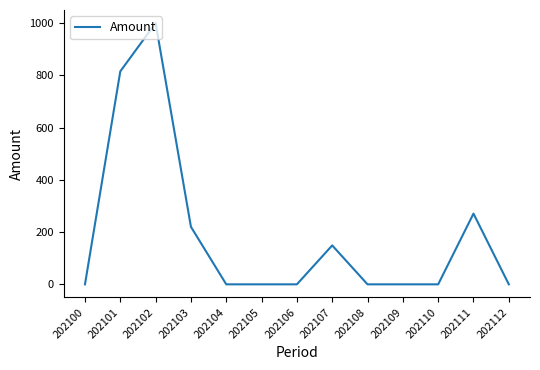

Which has a higher value, 202105 or 202103?

202103